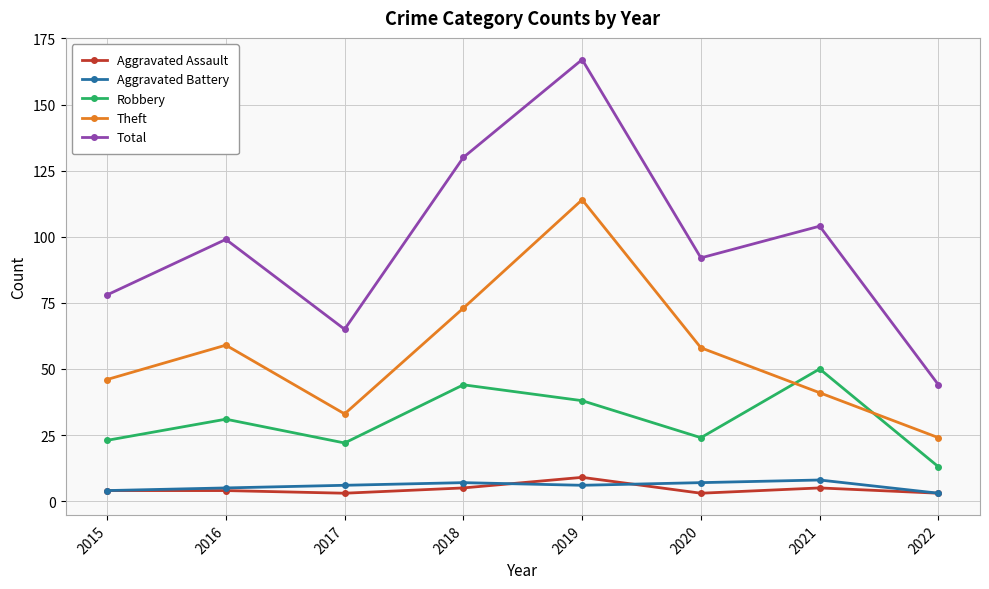

The value of Aggravated Battery at 2020 is 7. True or false?

True